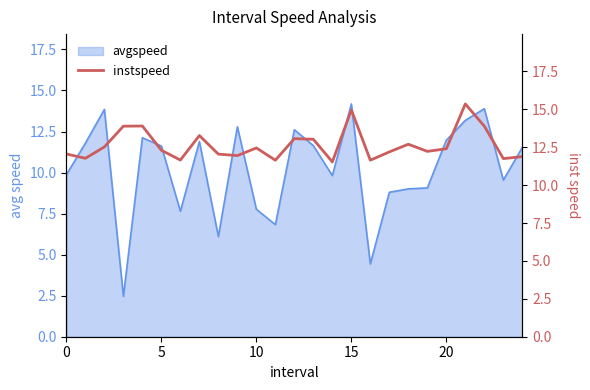

What is the lowest value of the avgspeed series?

2.5